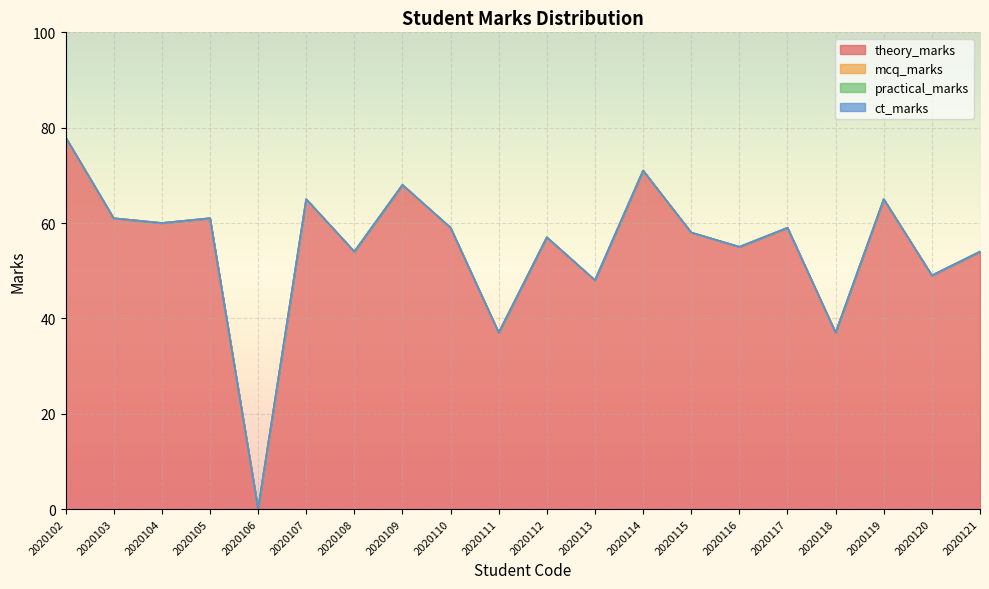

How many data points does each series have?

20